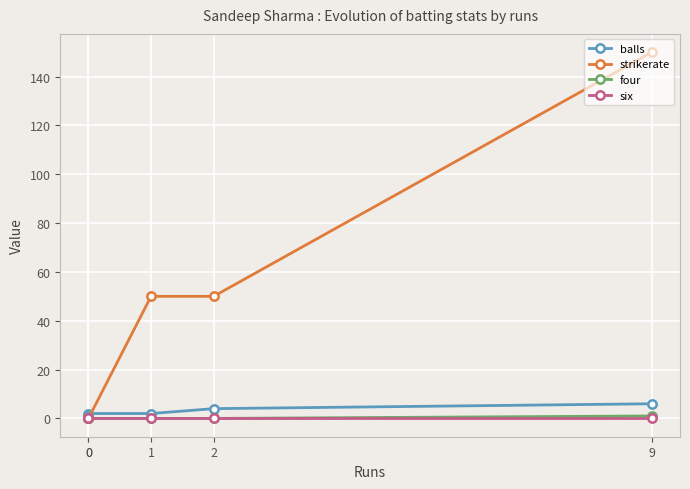

How many data points in four are above 0?

1